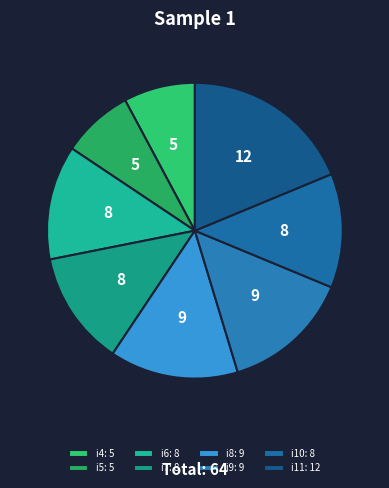

What is the smallest slice in the pie chart?

i4